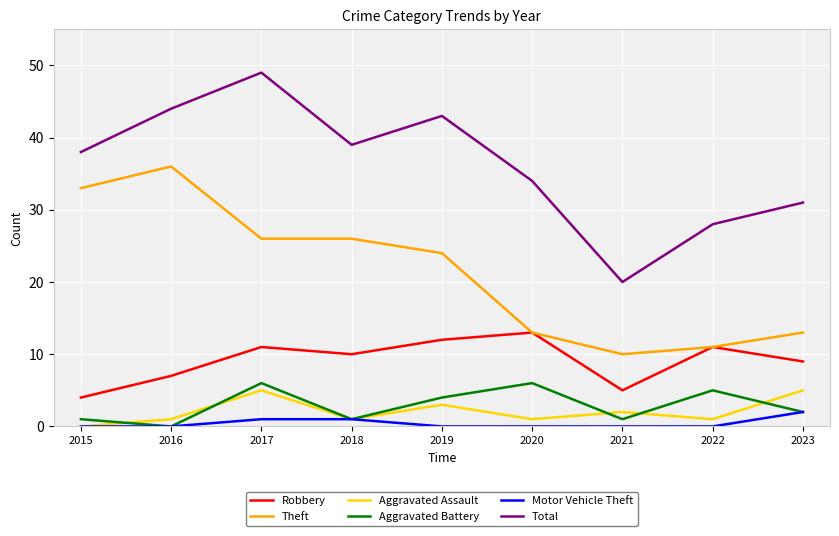

How many Aggravated Assault values are between 1 and 3?

6